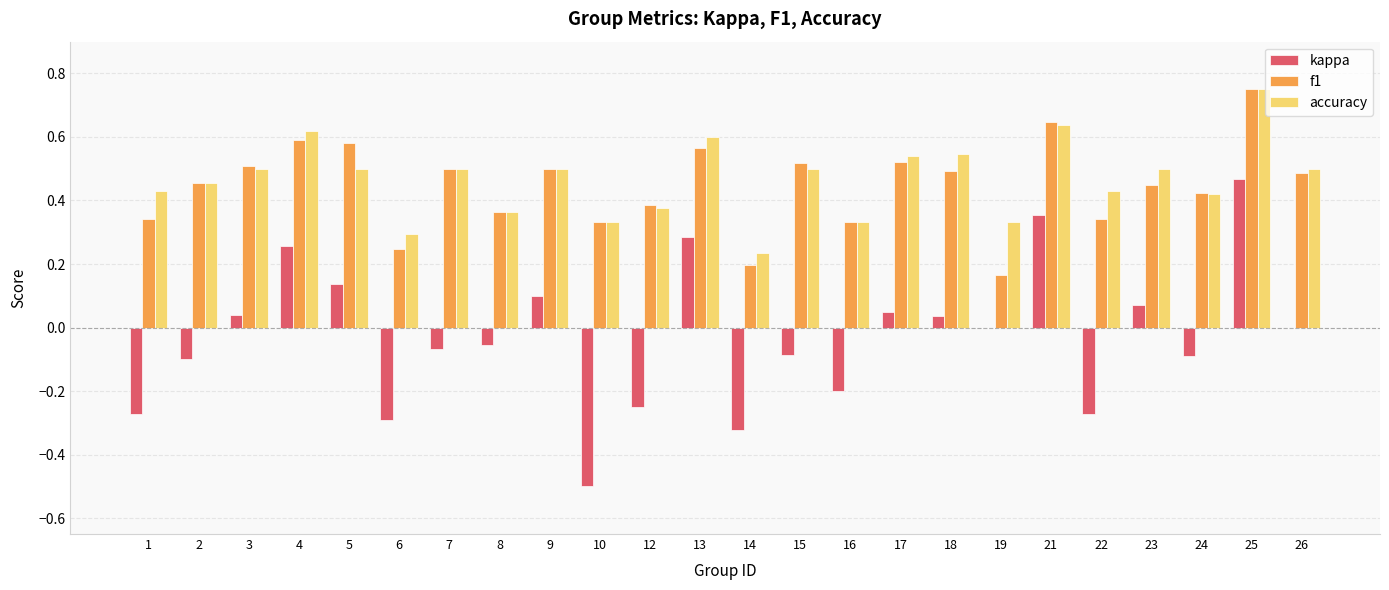

Is it true that accuracy equals 0.5 at 15?

True